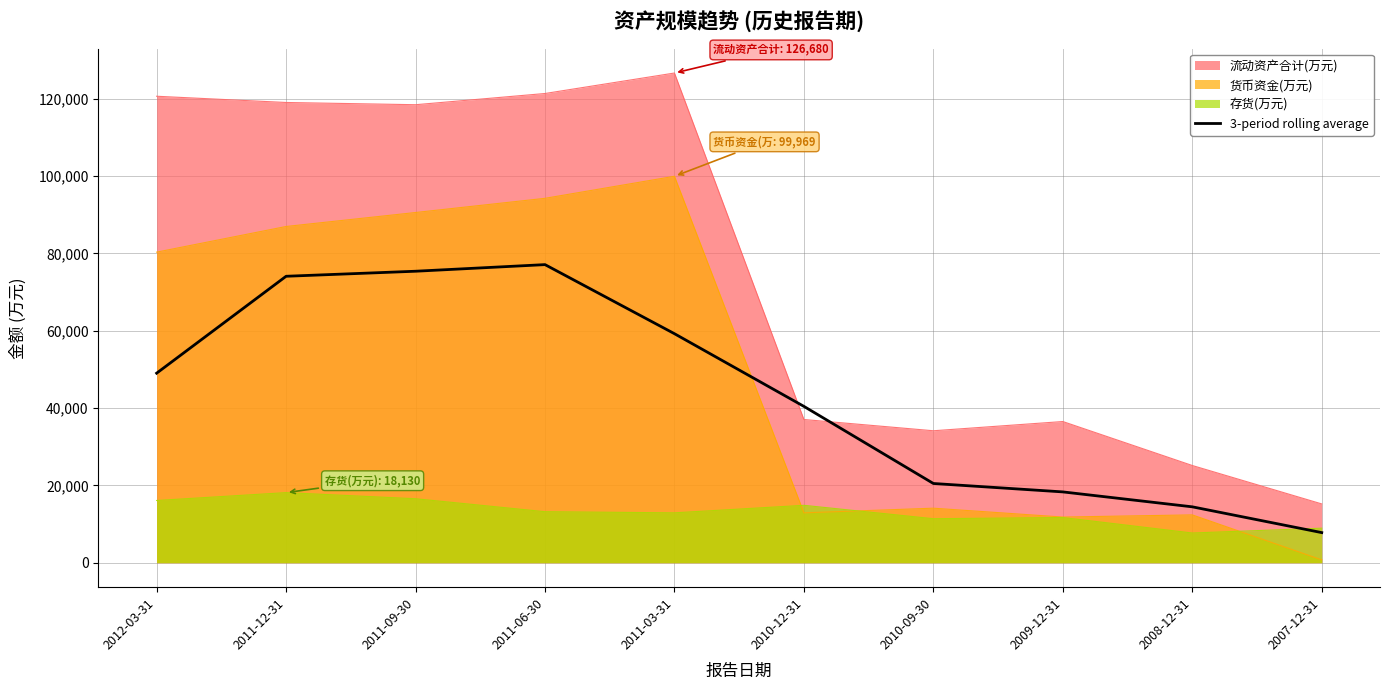

List the series in order of their peak value, lowest first.

存货(万元), 3-period rolling average, 货币资金(万元), 流动资产合计(万元)